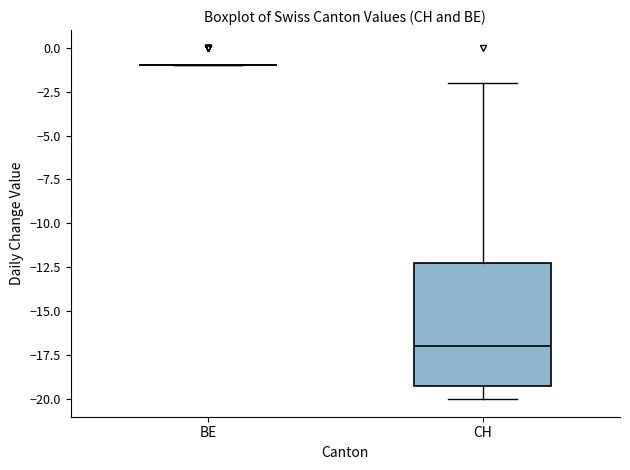

Reading left to right, read every box against the y-axis: the position of its median line, the range the box covers, and the ends of its whiskers. The values are not printed on the chart, so give them approximately, as read against the axis.

BE: box collapsed to a line at -1, whiskers -1 to -1
CH: median -17, box -19 to -12, whiskers -20 to -2